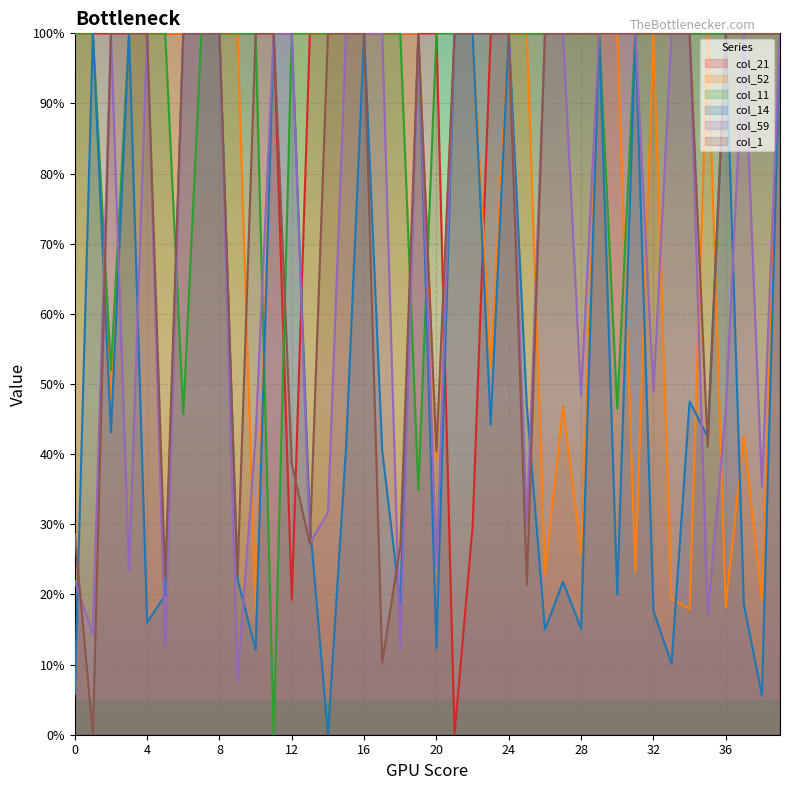

What is the total value across all series at 2?

24.8